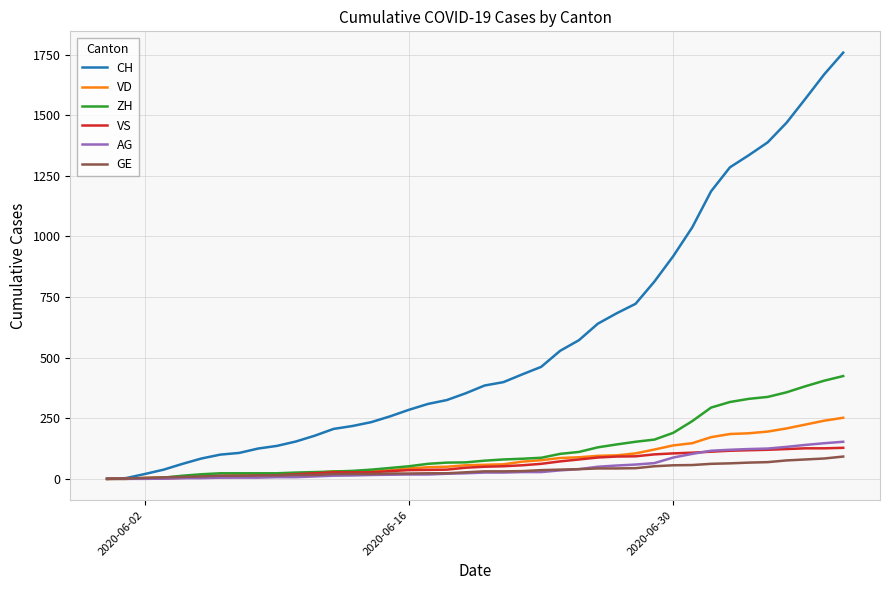

Which series has the widest spread of values?

CH